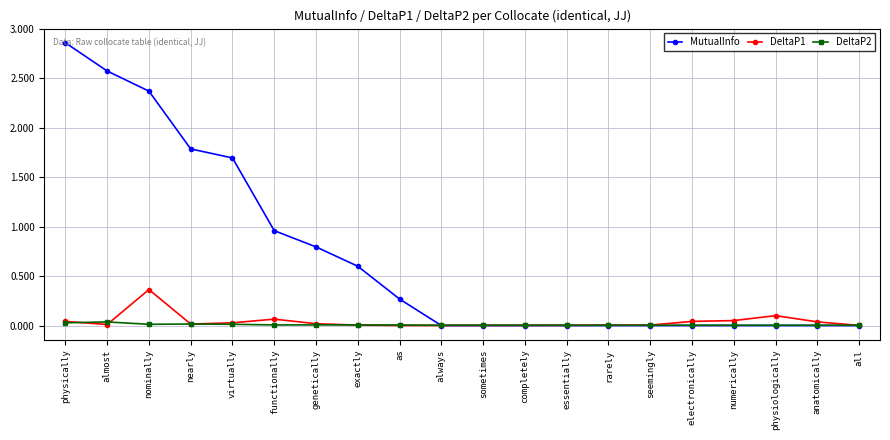

Is the value of DeltaP1 at sometimes greater than the value of MutualInfo at as?

No